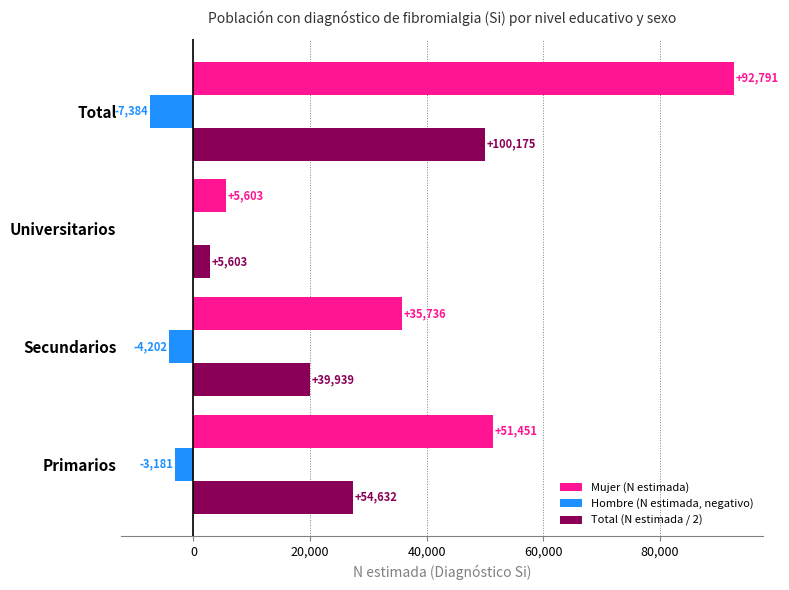

Which series has the widest spread of values?

Mujer (N estimada)